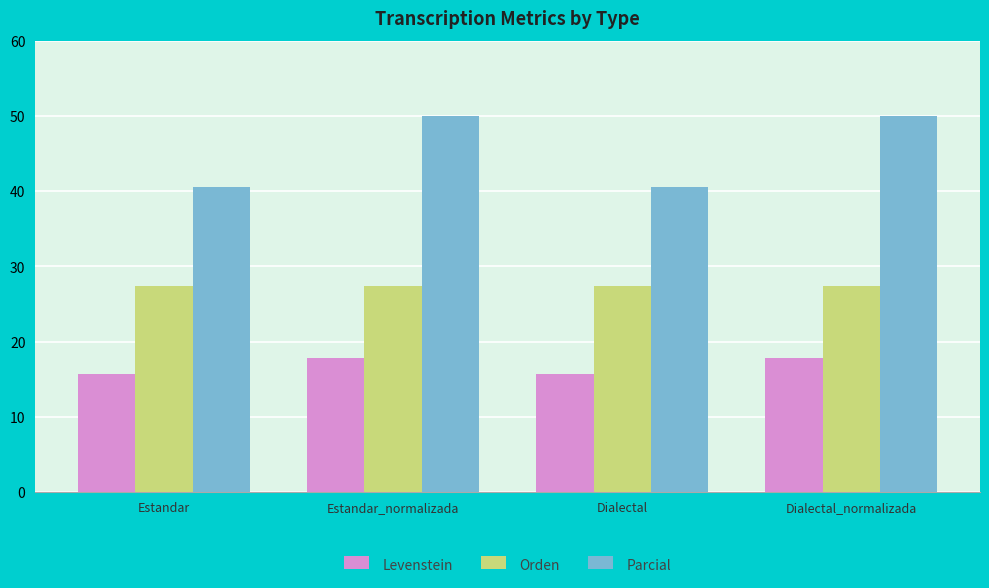

What is the maximum value for Orden?

27.4